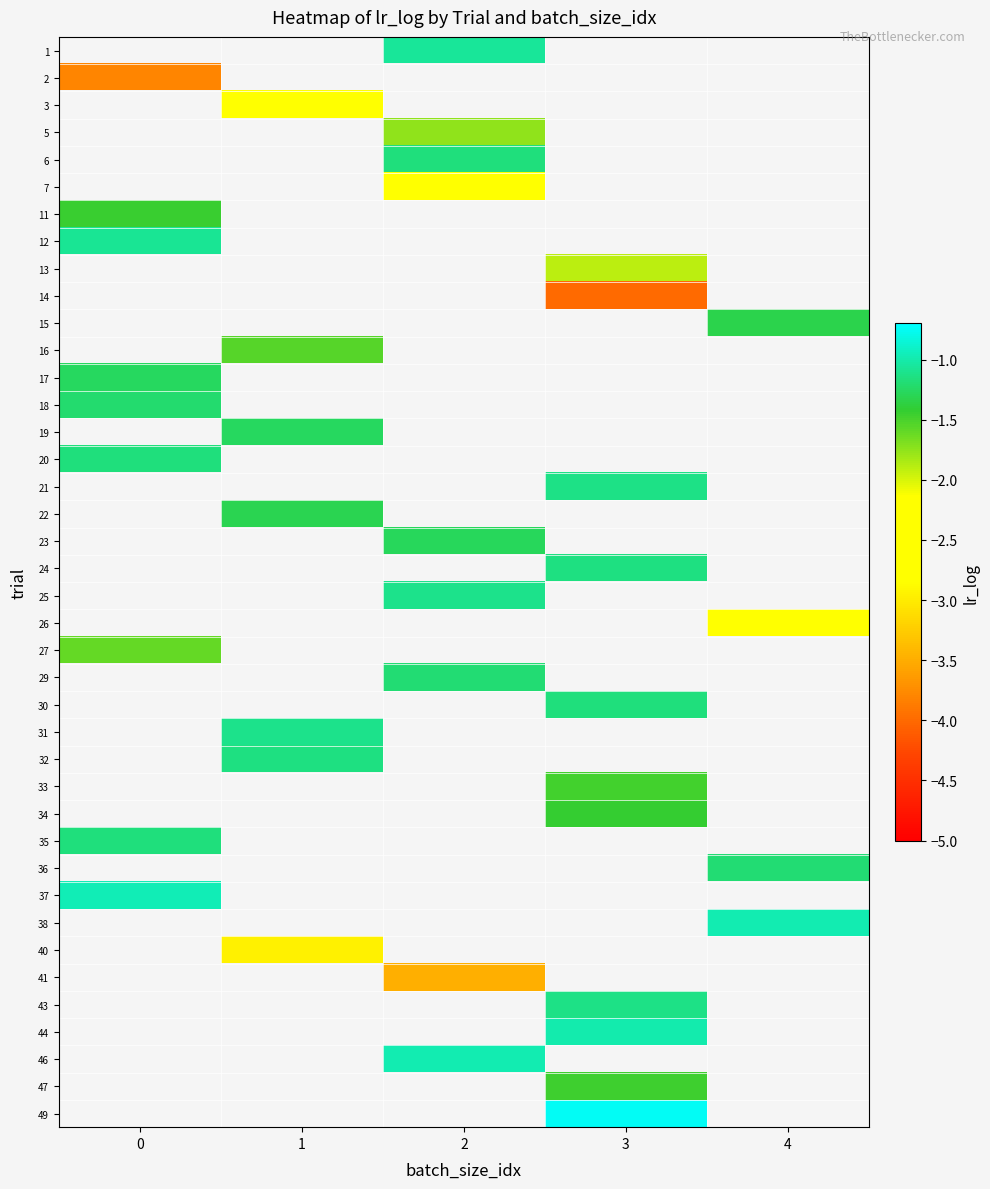

How many values in 29 are below zero?

1